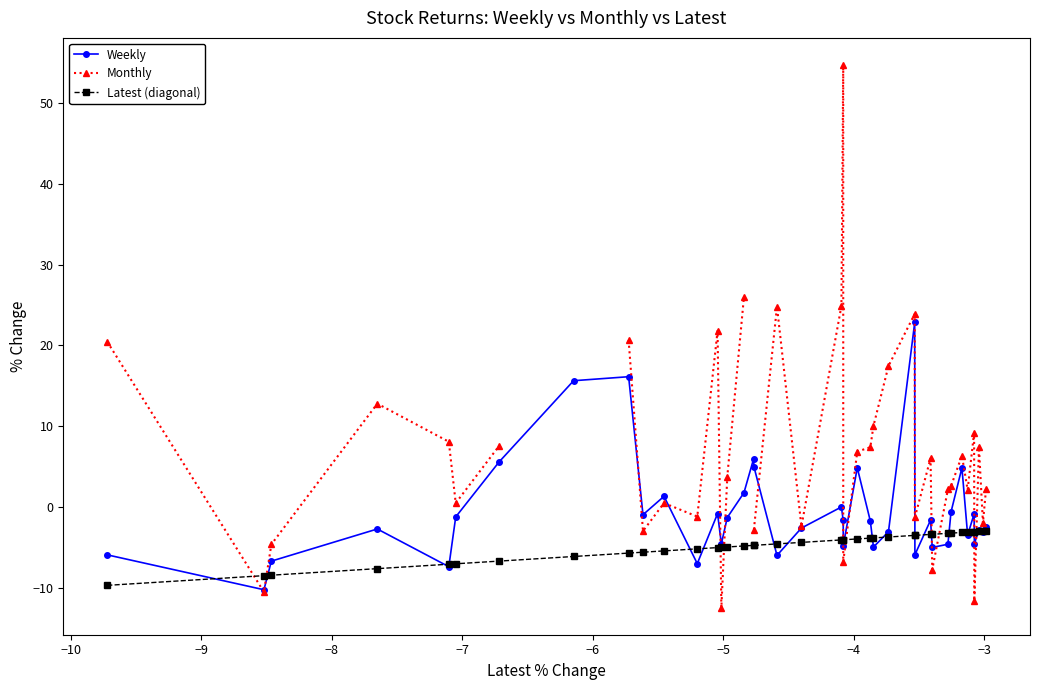

How many lines are shown in the chart?

3